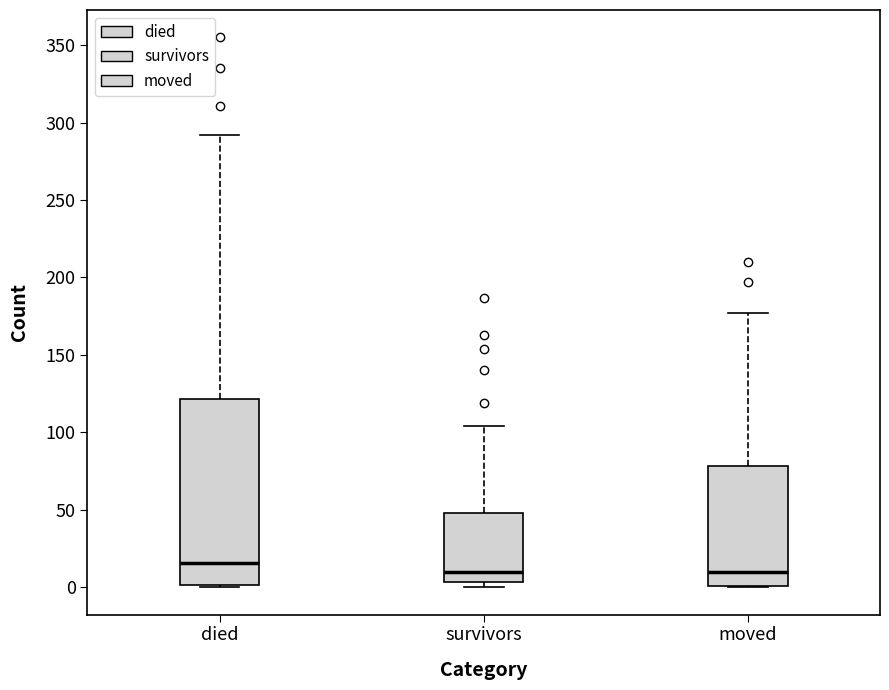

Which box is the tallest, from its lower edge to its upper edge?

died